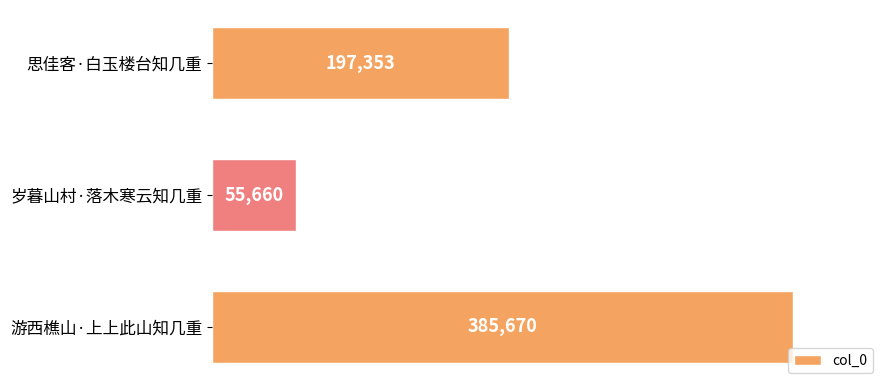

The chart shows a value of 61801 at 思佳客·白玉楼台知几重. True or false?

False